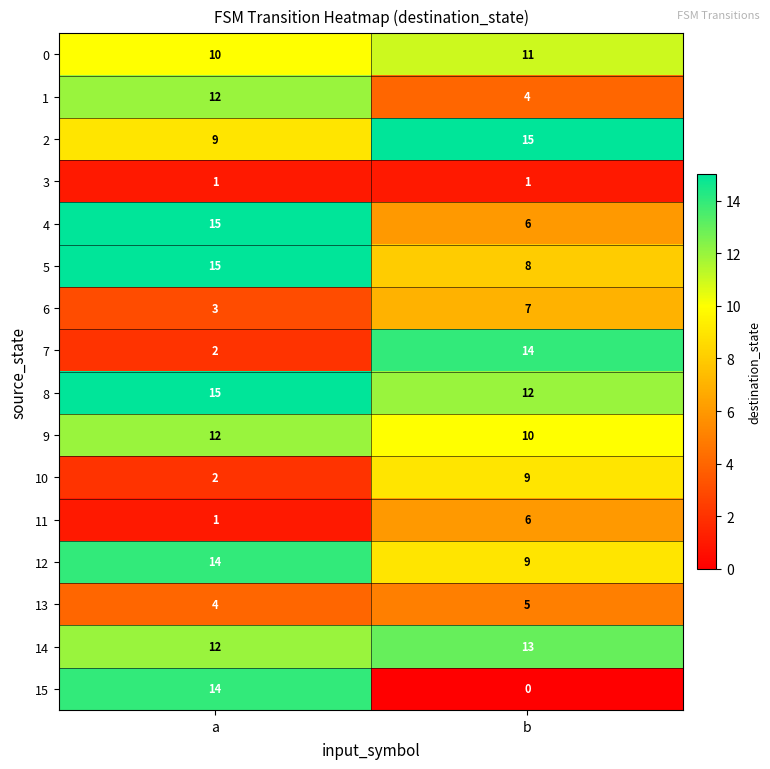

What is the spread (max minus min) of values at b?

15